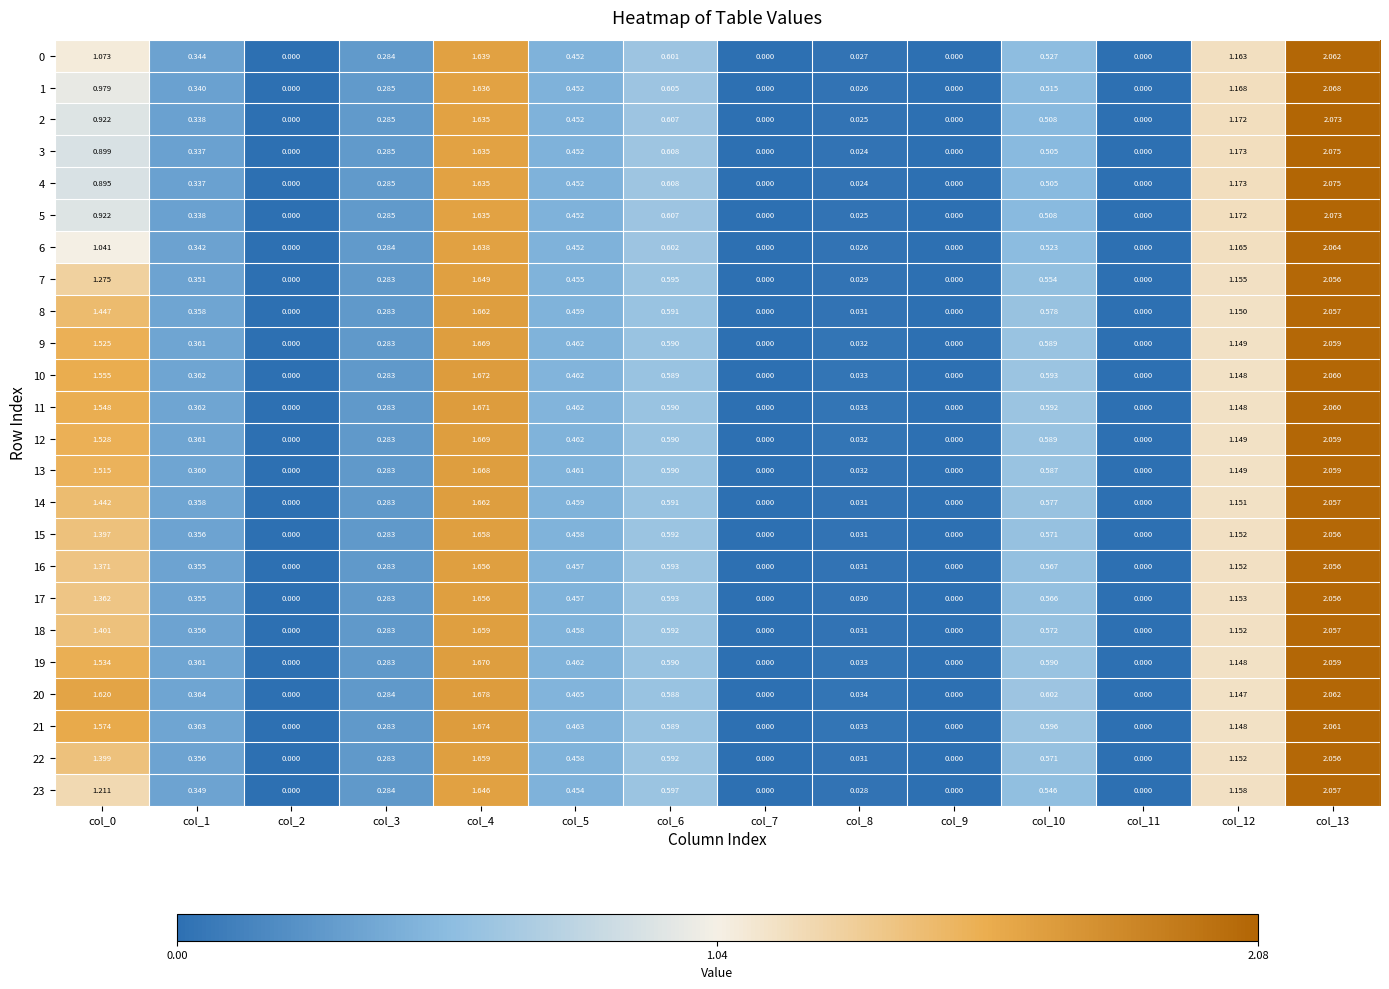

Is the value of 22 at col_7 greater than the value of 11 at col_6?

No